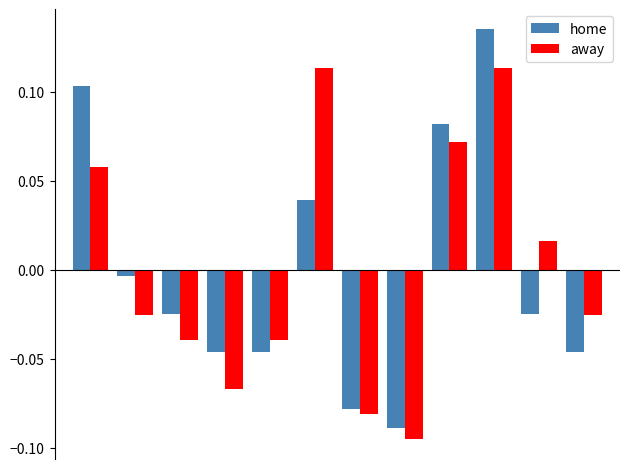

At how many categories does at least one series exceed 0?

5